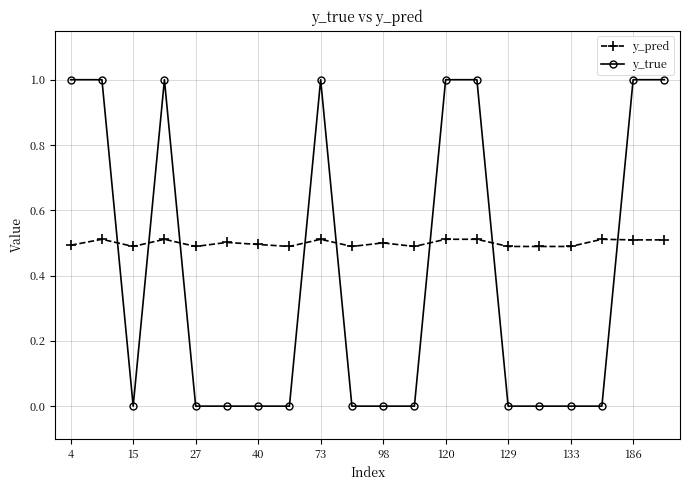

Which series has the largest total across all categories?

y_pred